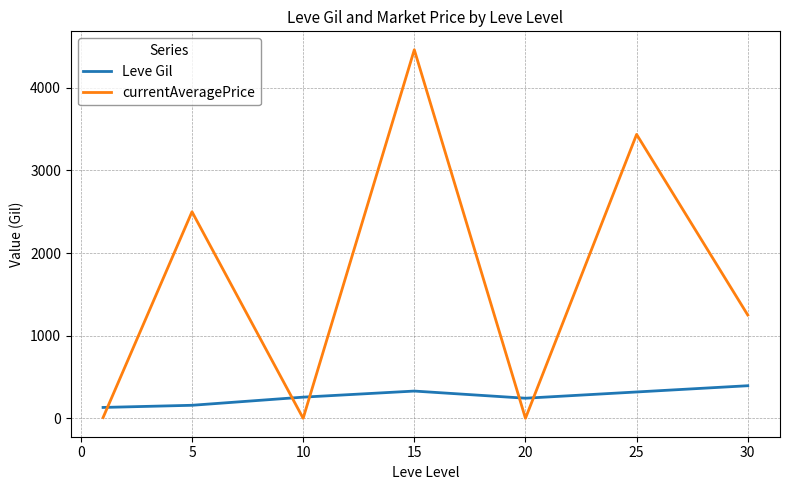

What are all the series names shown in the legend?

Leve Gil, currentAveragePrice